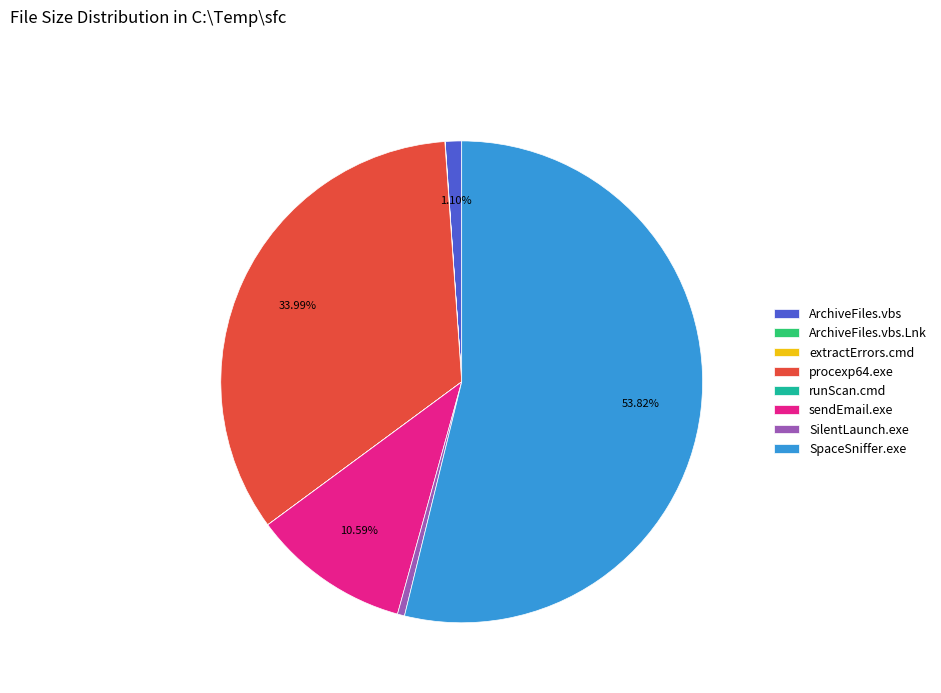

Combined, do sendEmail.exe and SpaceSniffer.exe account for over 50%?

Yes